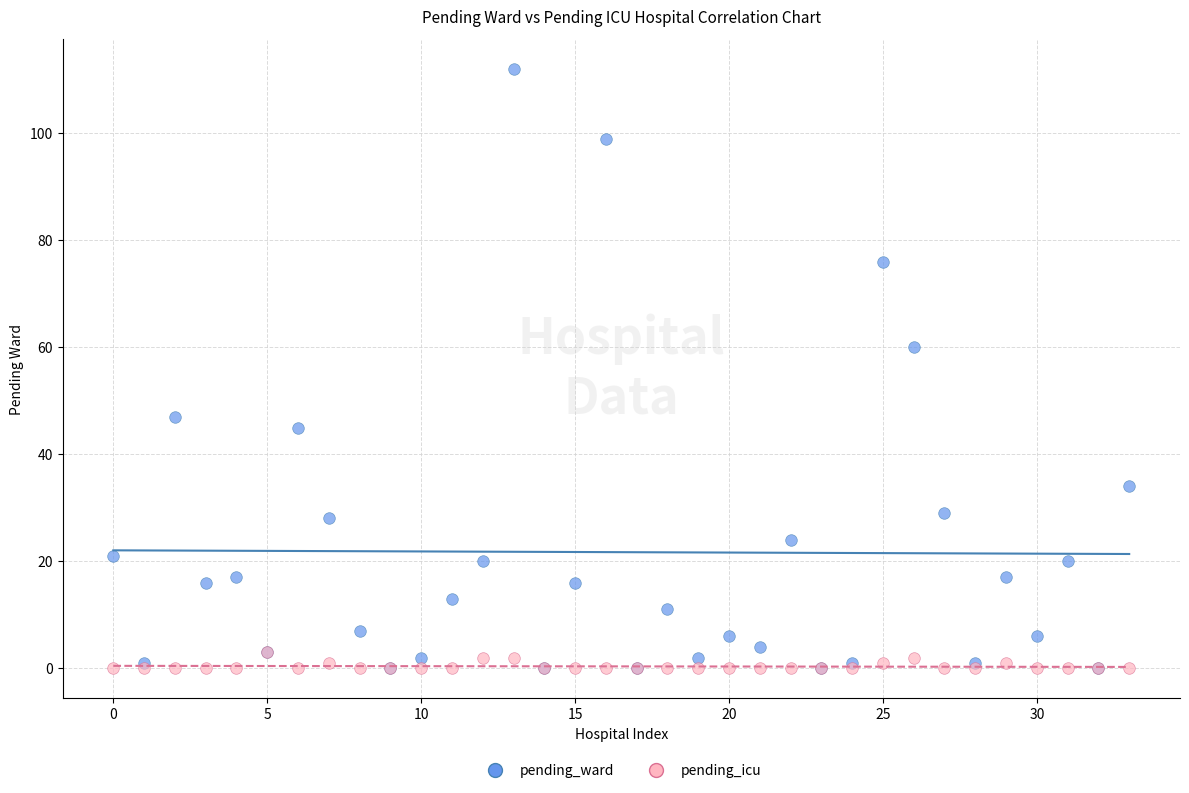

Which series contains the highest Y value?

pending_ward